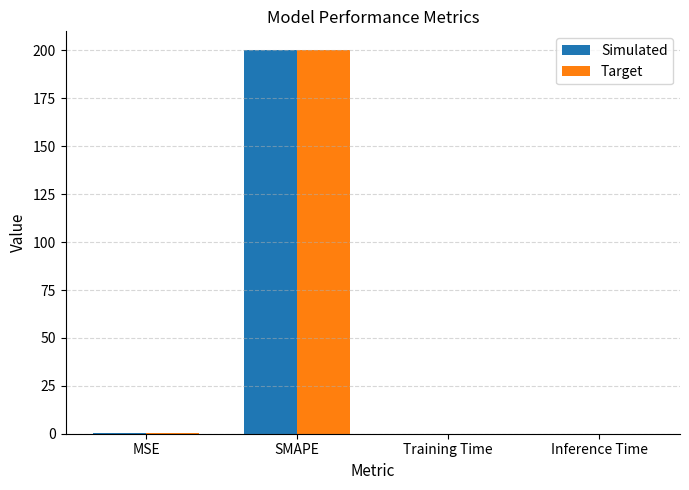

At which category is the sum across all series the highest?

SMAPE